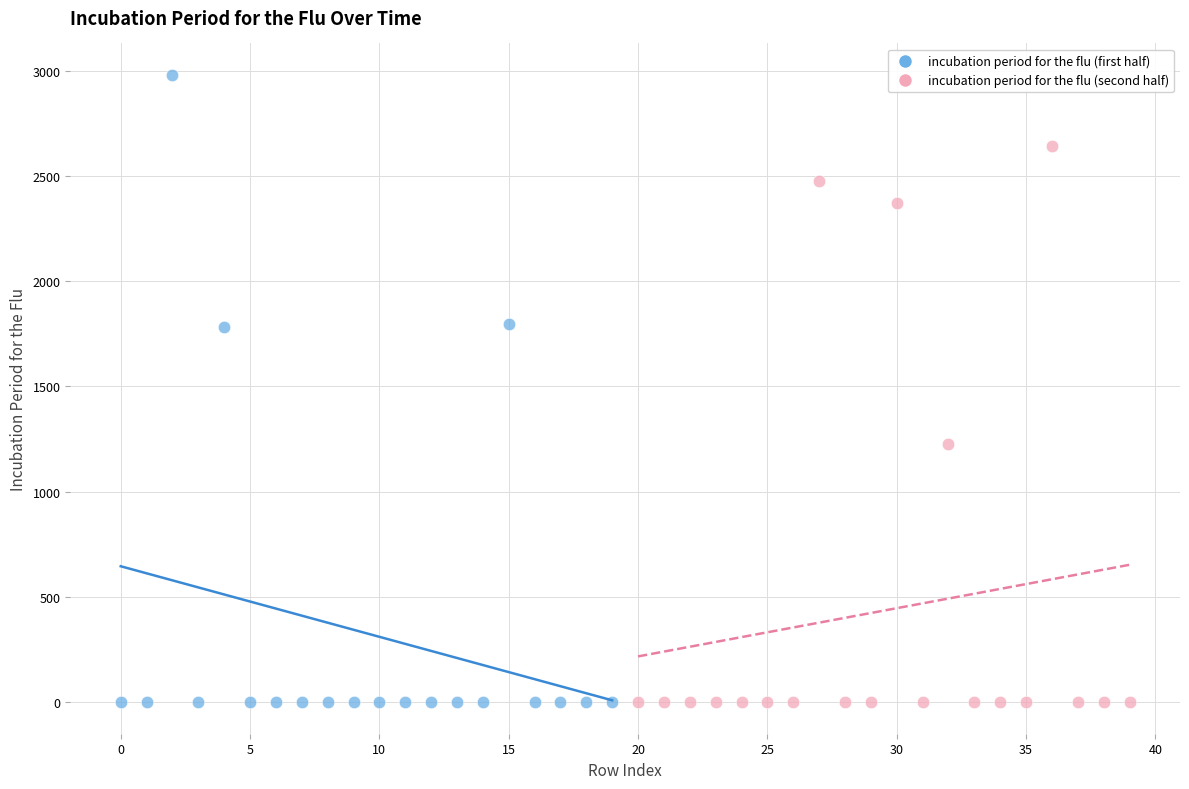

Which series reaches the maximum Y coordinate?

incubation period for the flu (first half)